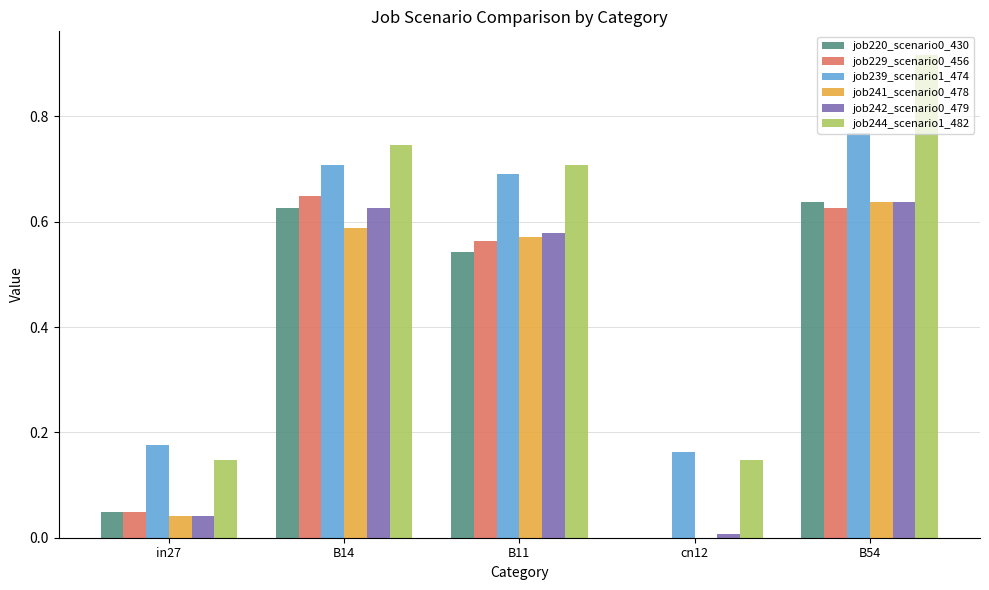

What is the sum of all job244_scenario1_482 values?

2.7